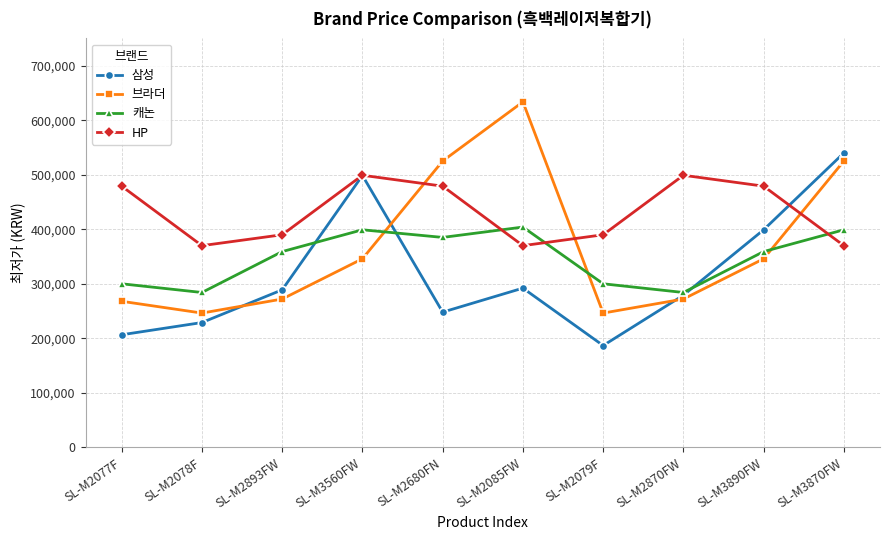

Reading left to right, transcribe all the data shown in this chart.

삼성: SL-M2077F=206460	SL-M2078F=228890	SL-M2893FW=288900	SL-M3560FW=498610	SL-M2680FN=247990	SL-M2085FW=292000	SL-M2079F=186700	SL-M2870FW=279000	SL-M3890FW=399000	SL-M3870FW=540000
브라더: SL-M2077F=267860	SL-M2078F=246260	SL-M2893FW=272000	SL-M3560FW=345800	SL-M2680FN=525120	SL-M2085FW=633610	SL-M2079F=246260	SL-M2870FW=272000	SL-M3890FW=345800	SL-M3870FW=525120
캐논: SL-M2077F=299970	SL-M2078F=284000	SL-M2893FW=359000	SL-M3560FW=399000	SL-M2680FN=385000	SL-M2085FW=404000	SL-M2079F=299970	SL-M2870FW=284000	SL-M3890FW=359000	SL-M3870FW=399000
HP: SL-M2077F=479000	SL-M2078F=369900	SL-M2893FW=389900	SL-M3560FW=499000	SL-M2680FN=479000	SL-M2085FW=369900	SL-M2079F=389900	SL-M2870FW=499000	SL-M3890FW=479000	SL-M3870FW=369900